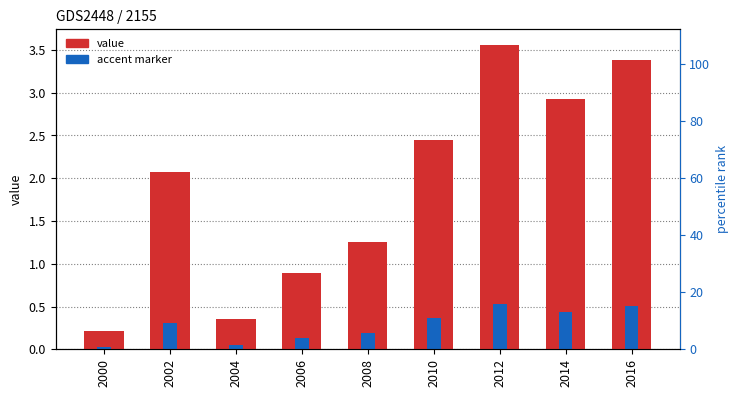

Are the bars horizontal?

No